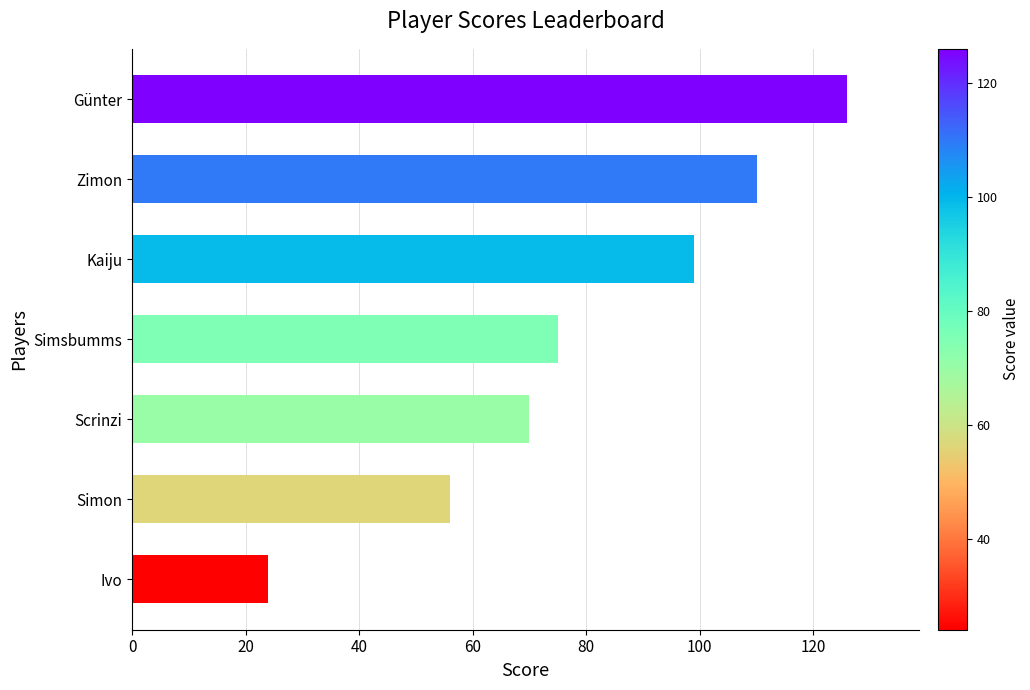

What value does the data have at Zimon, to the nearest 5?

110